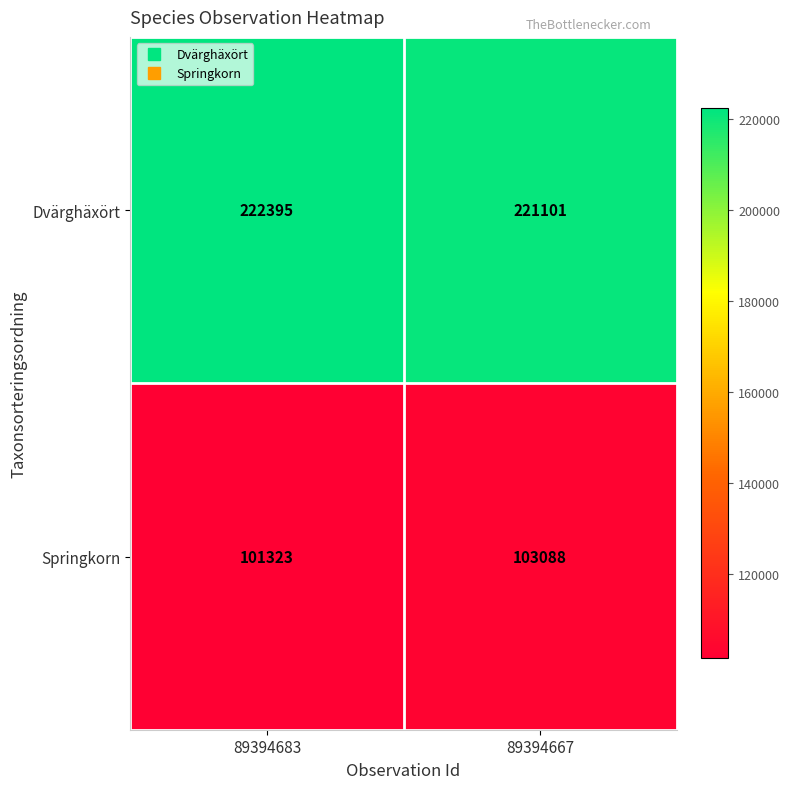

Reading left to right, transcribe all the data shown in this chart.

Dvärghäxört: 222395	221101
Springkorn: 101323	103088